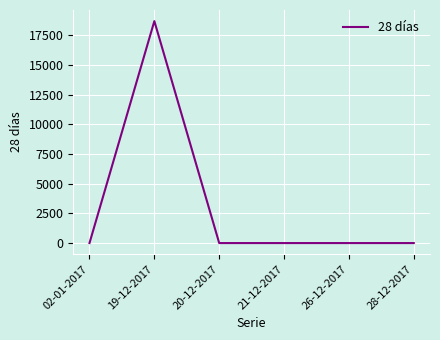

At which category does the chart reach its peak across all series?

19-12-2017